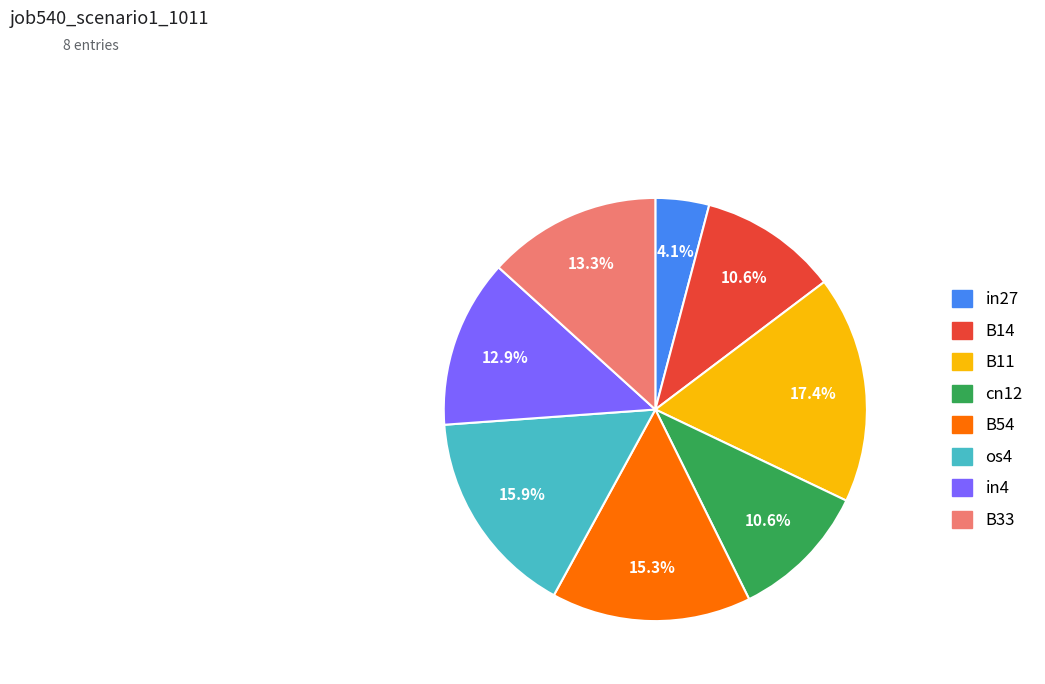

Is it true that os4 is 16% of the pie?

True